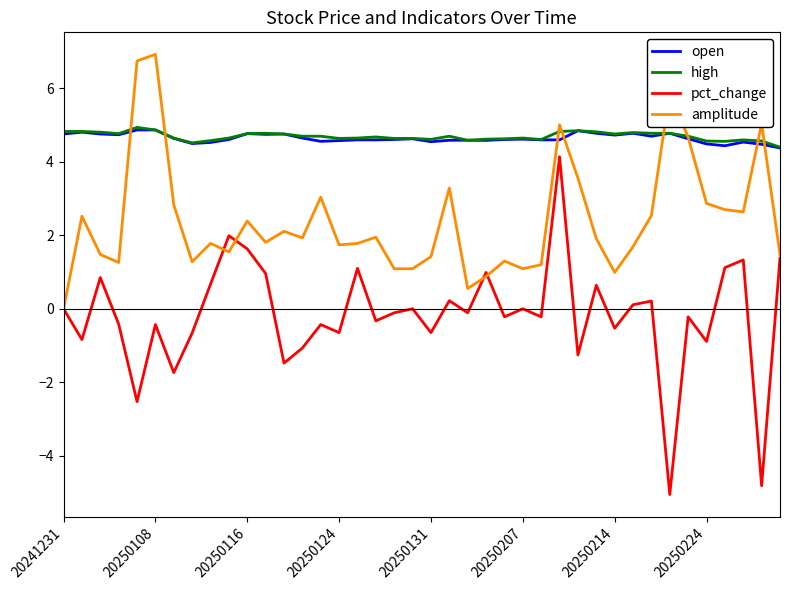

True or false: high and pct_change cross at least once.

False